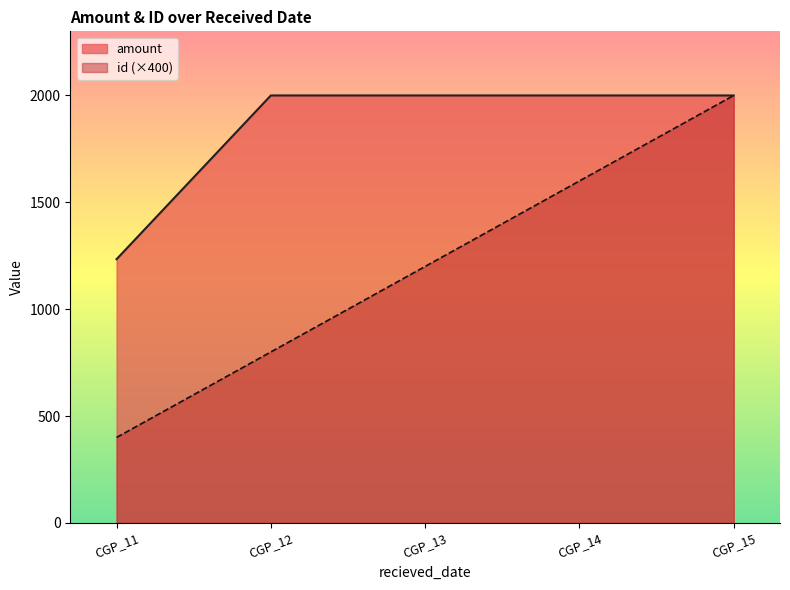

What value does the amount series have at CGP_14, to the nearest 10?

2000